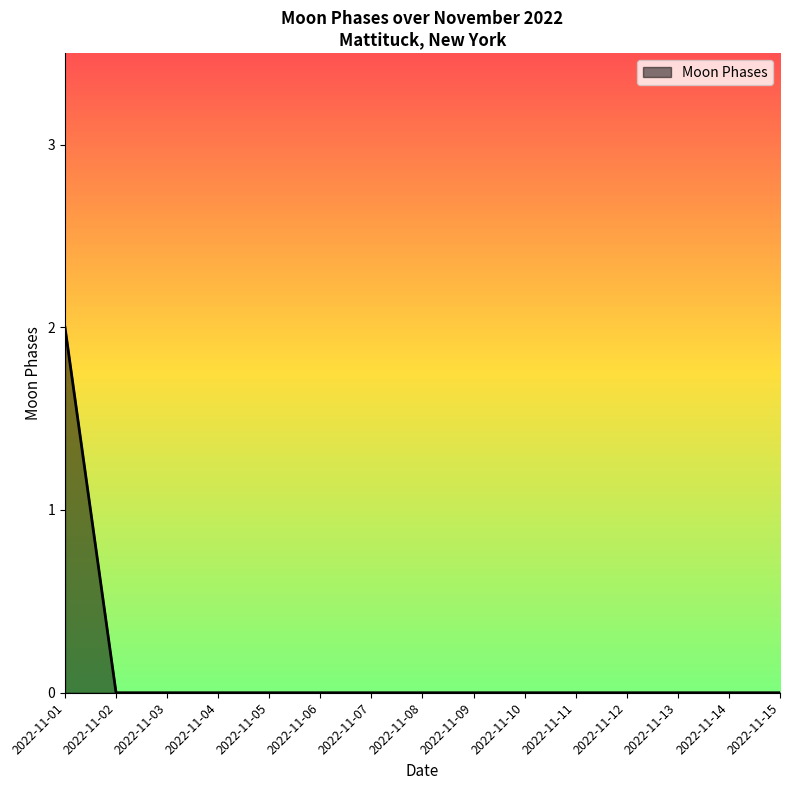

The chart shows a value of -1 at 2022-11-03. True or false?

False